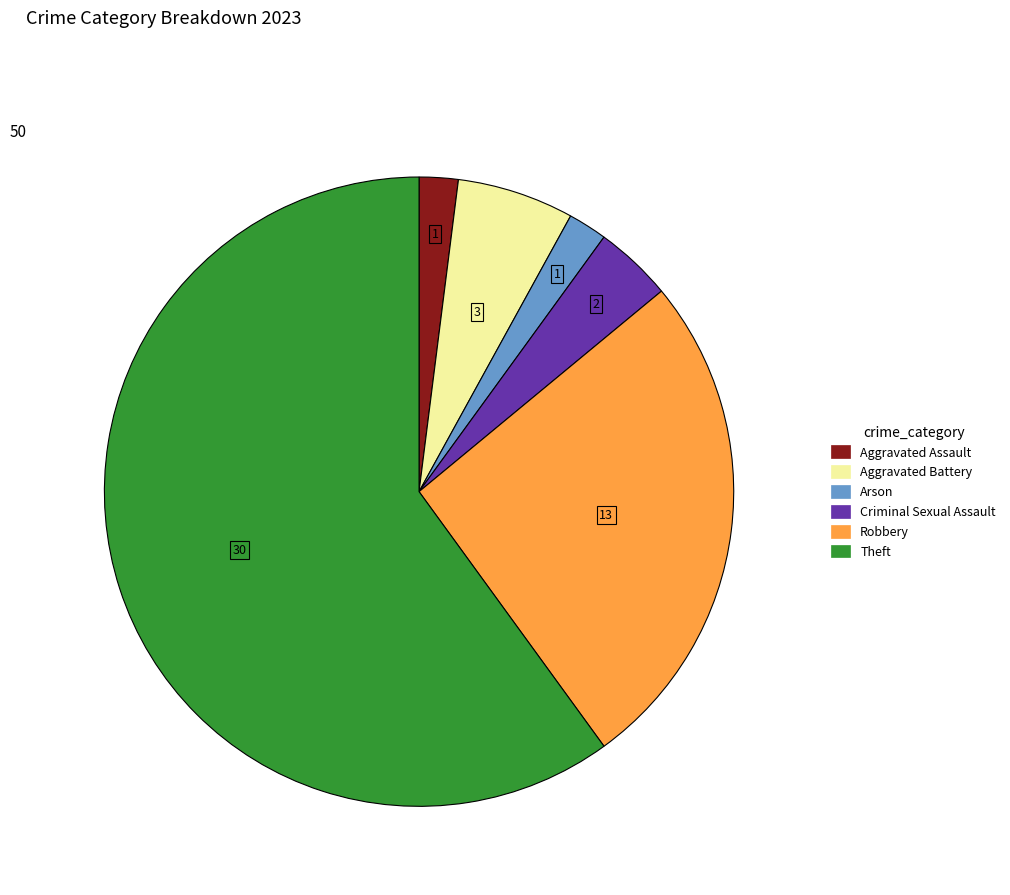

Is there any slice that represents more than half of the pie?

Yes